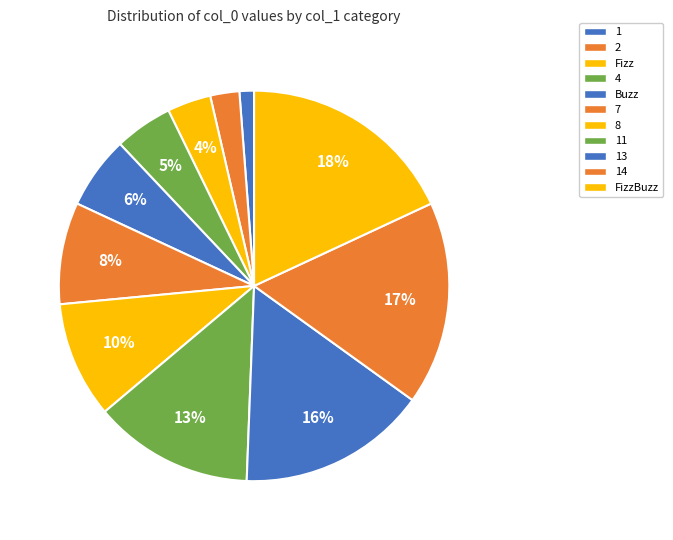

Count the number of slices in the pie.

11